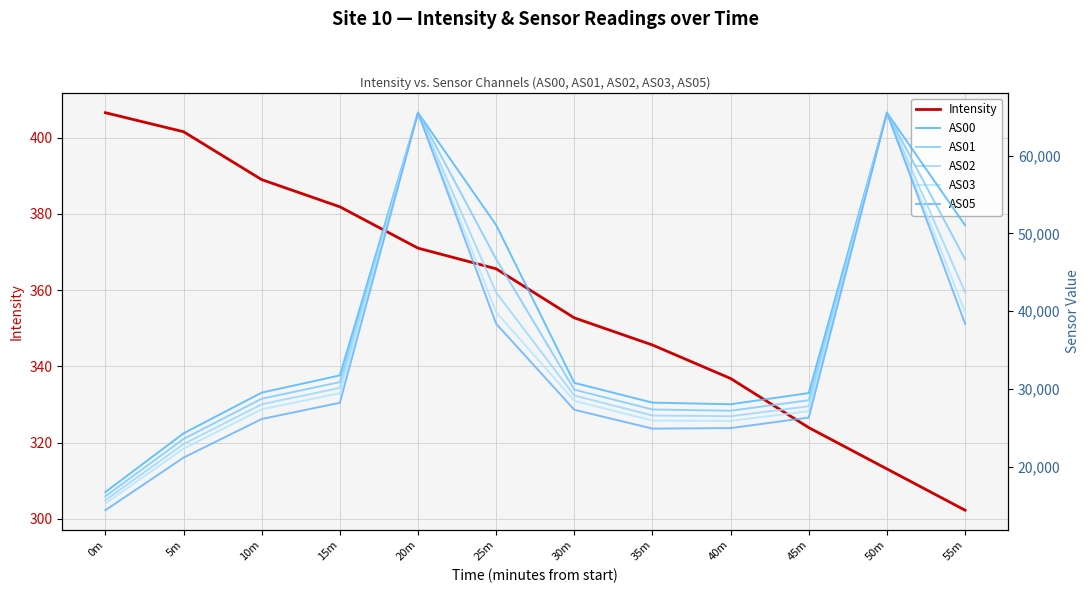

True or false: AS01 and AS03 intersect in this chart.

False